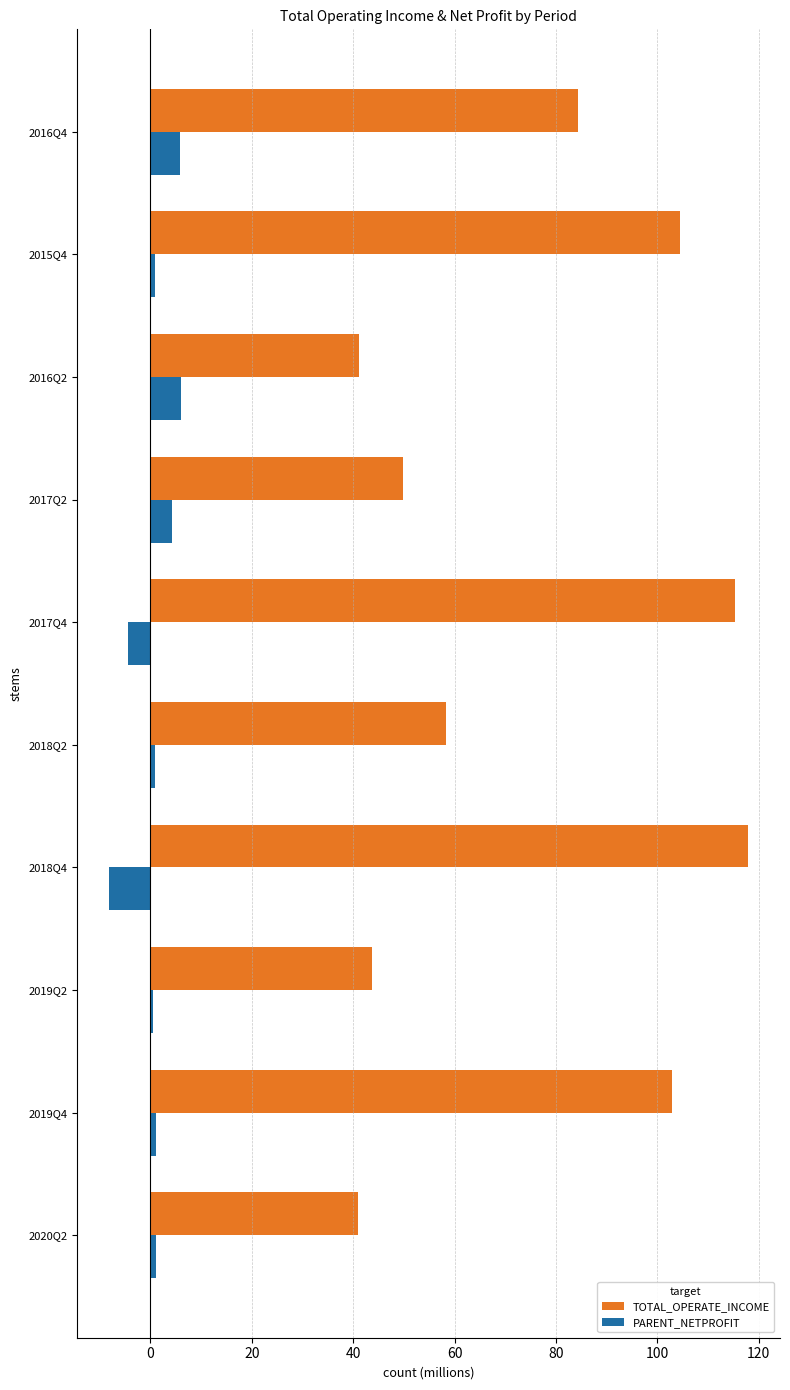

What is the minimum value for PARENT_NETPROFIT?

-8.1